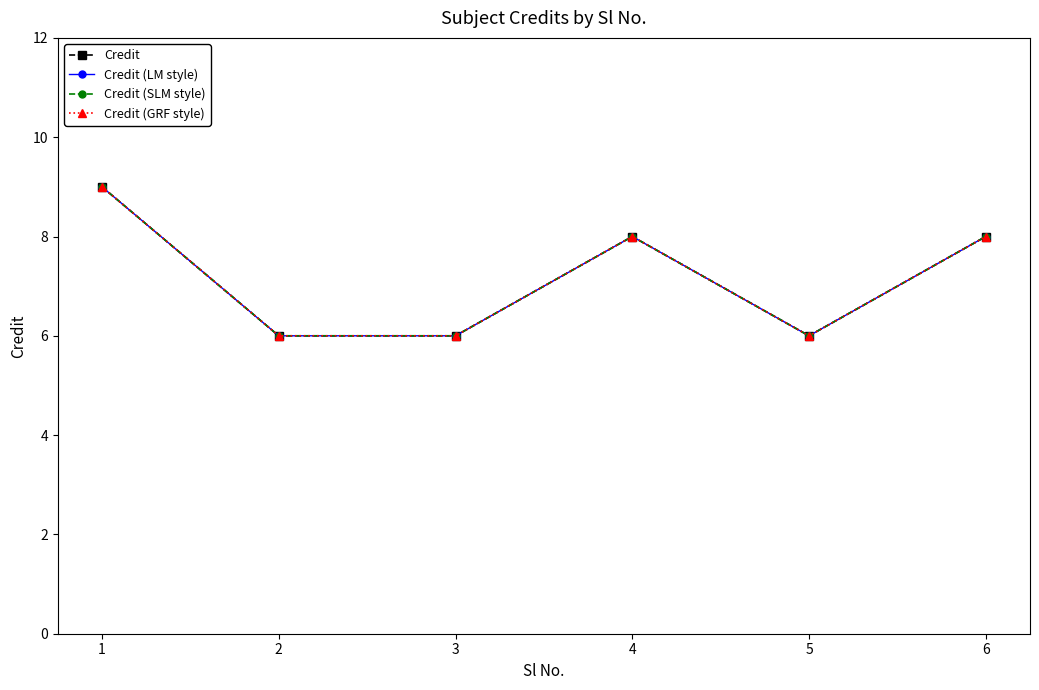

True or false: Credit and Credit (LM style) cross at least once.

False